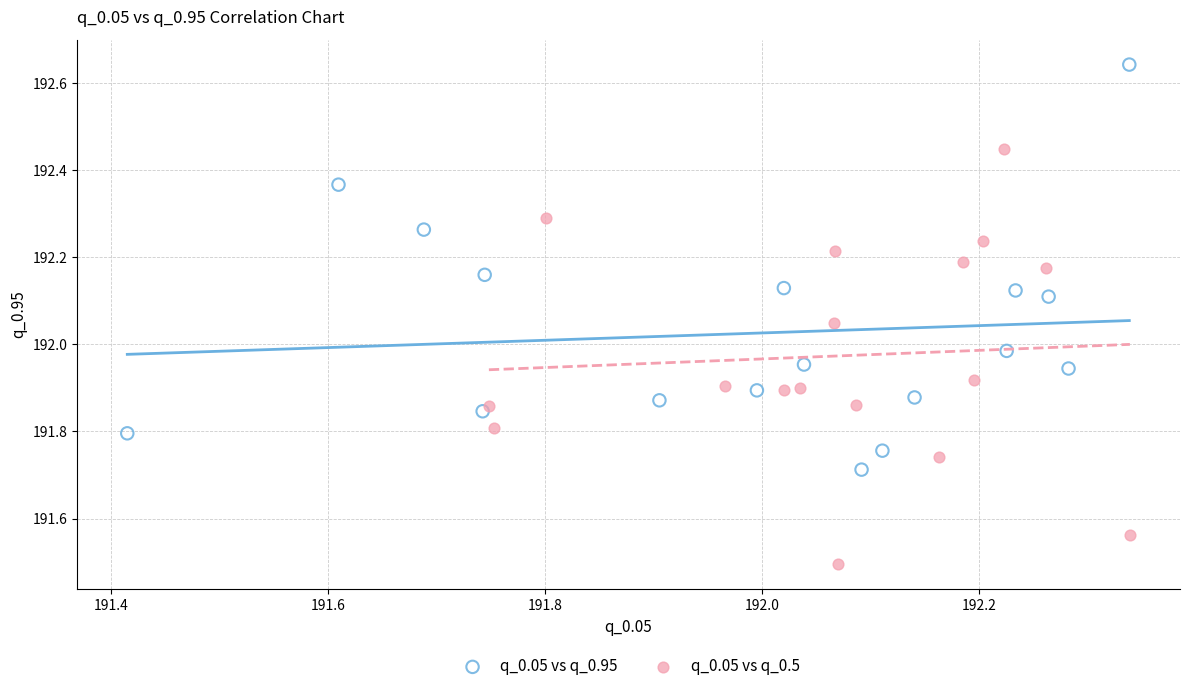

Which series contains the highest Y value?

q_0.05 vs q_0.95